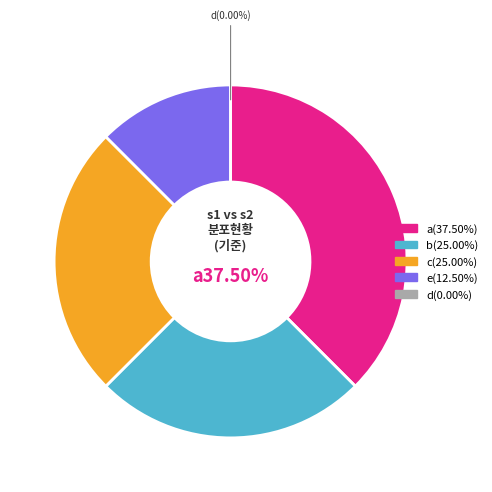

Is the sum of b and d greater than half?

No